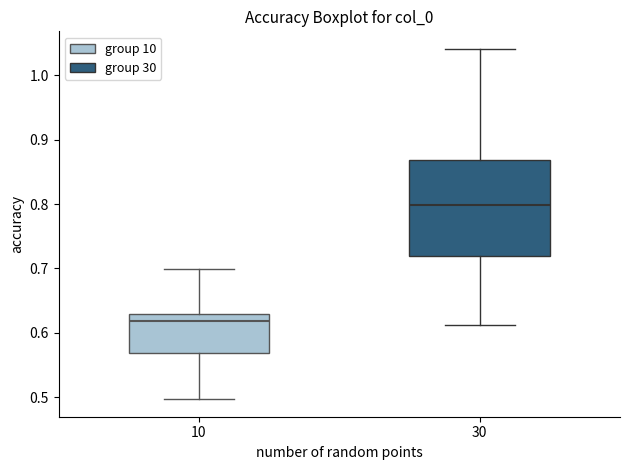

Which box's median line is the highest?

30